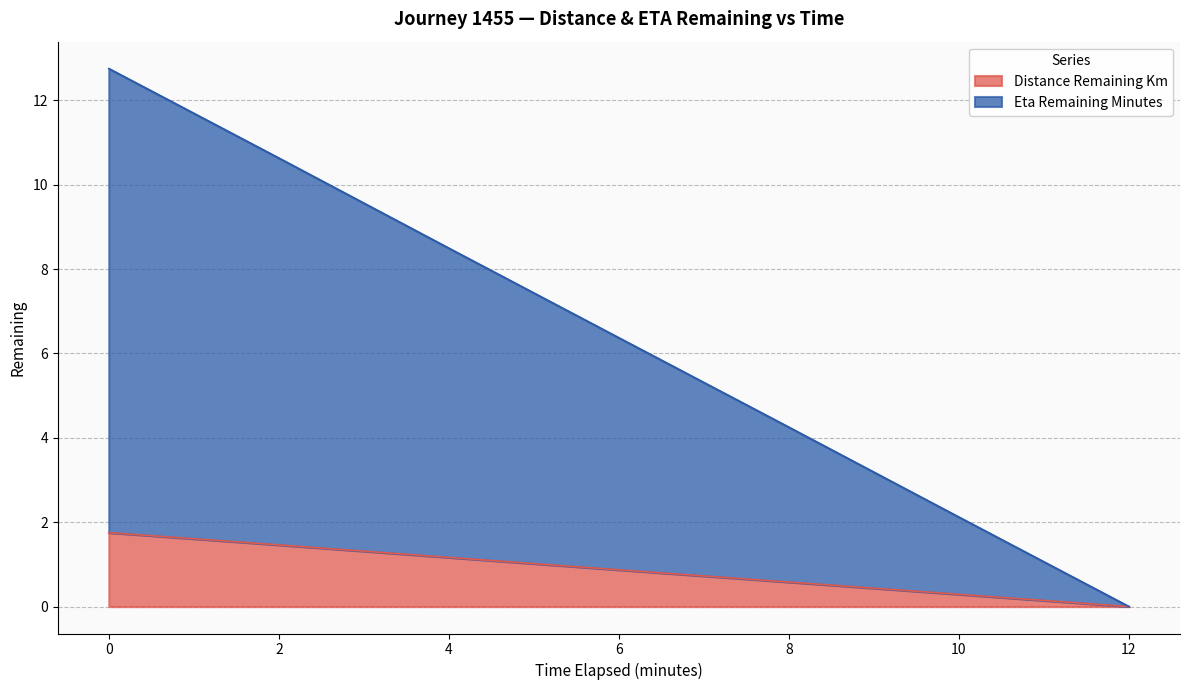

Is it true that distance_remaining_km equals 0.6 at 8.0?

True